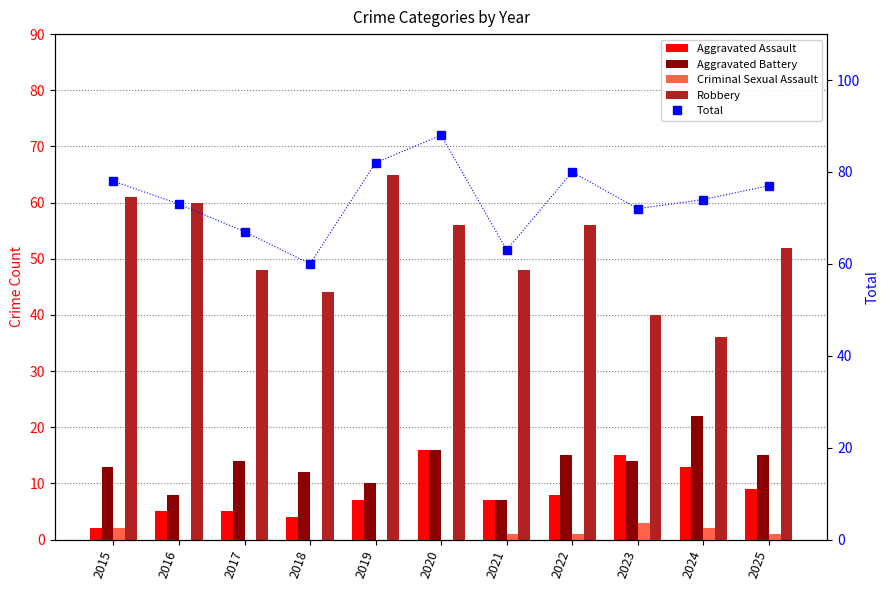

At which category is the sum across all series the highest?

2020